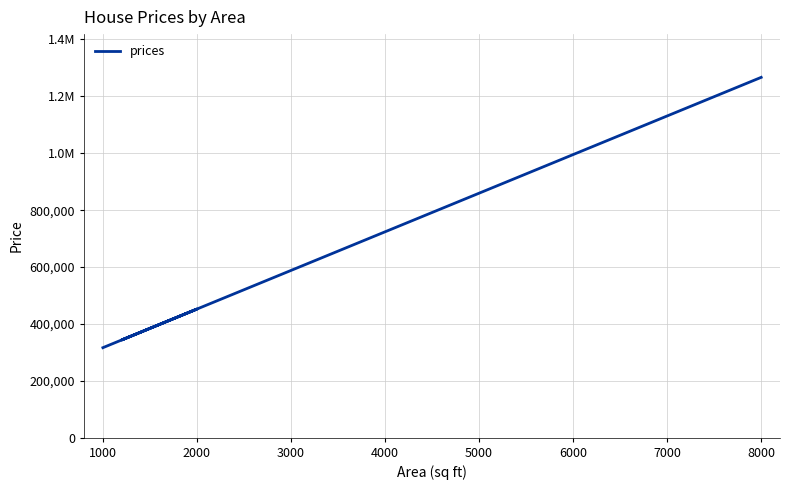

True or false: the data shows 143093.9 at 3000.

False